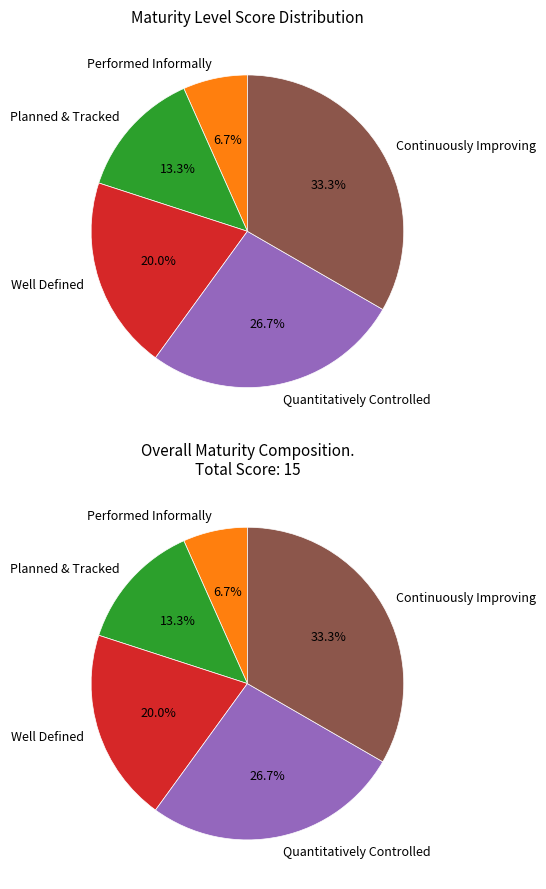

Does any single category account for the majority?

No